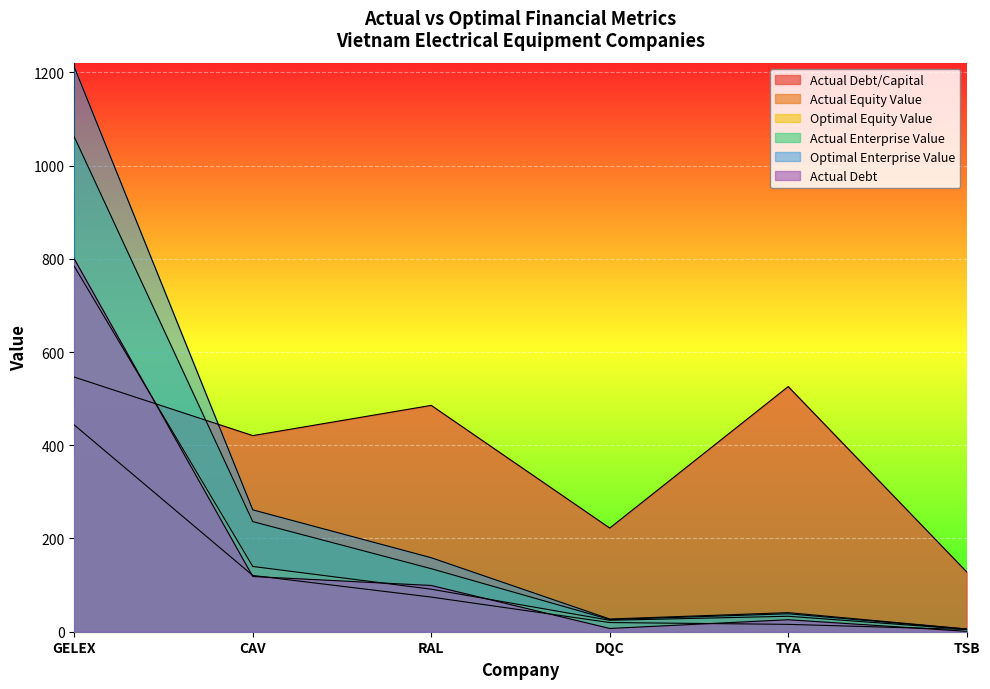

How many data points in actual_enterprise_value are above 135?

3